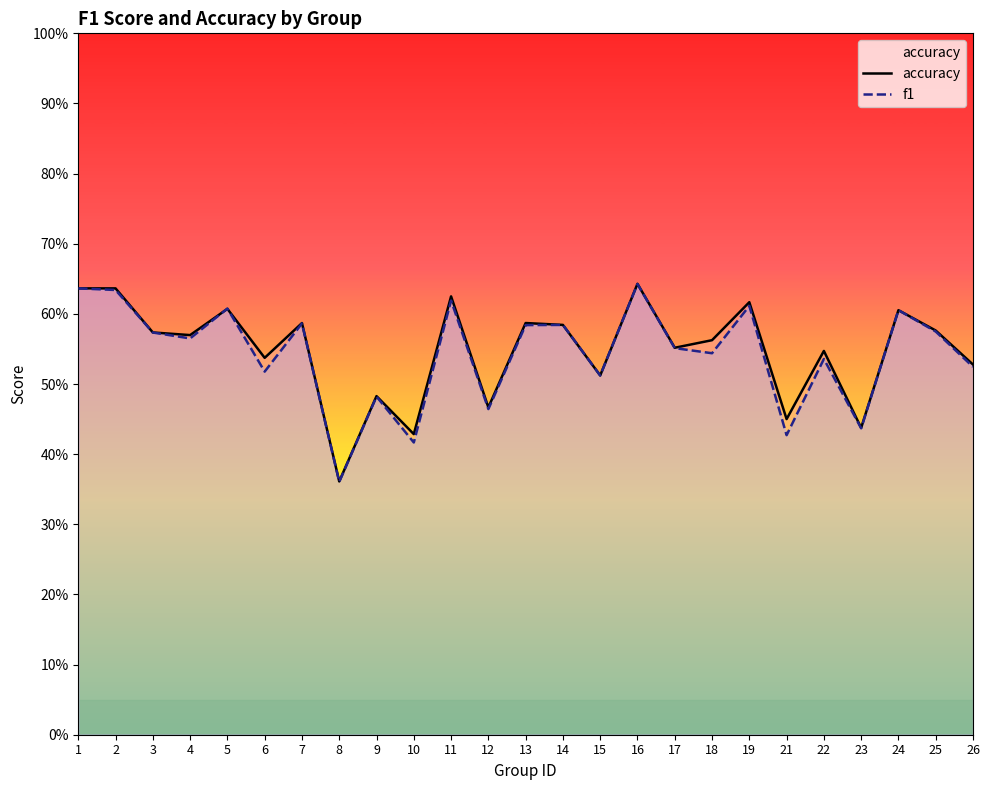

True or false: accuracy has a value of 0.7 at 15.

False